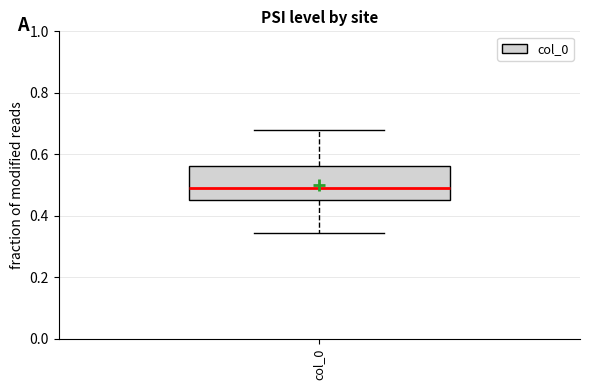

Where is the lower edge of the box for col_0 on the y-axis? The values are not printed on the chart, so give them approximately, as read against the axis.

0.46